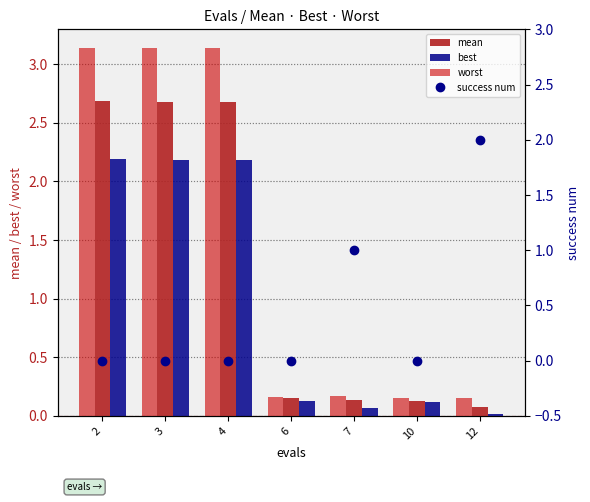

At how many categories does at least one series exceed 1?

4